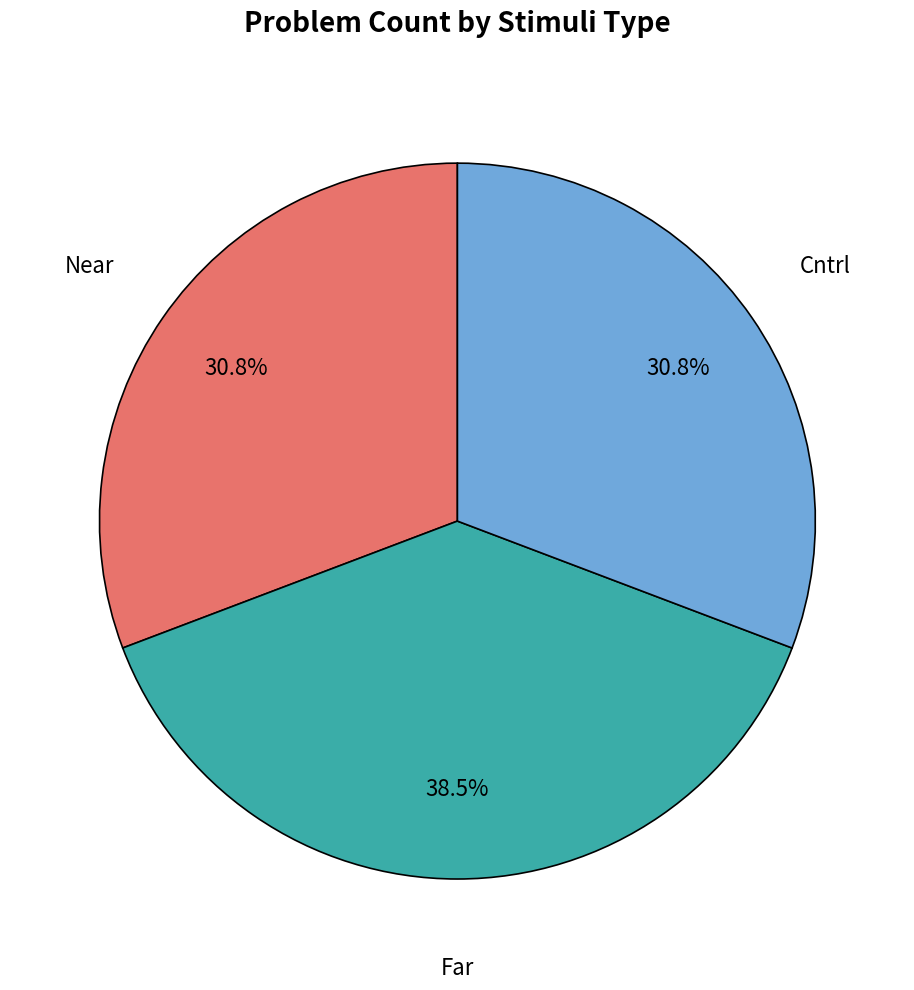

What is the total percentage of Near and Cntrl?

61.5%